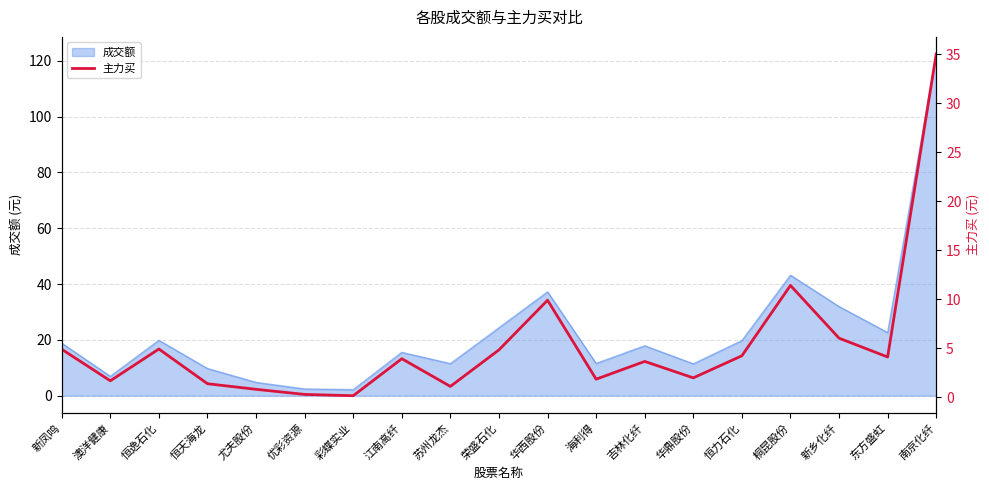

True or false: the data has more than 2 interior local peaks.

True